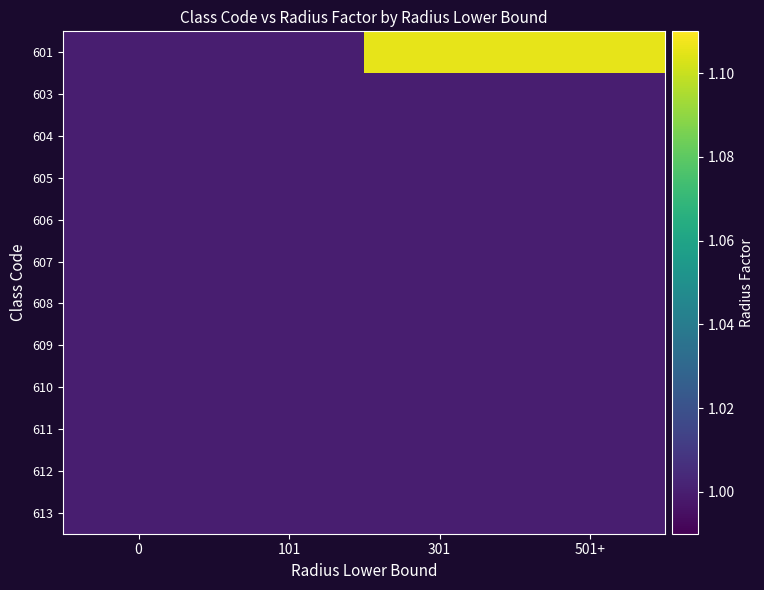

What is the spread (max minus min) of values at 301?

0.1